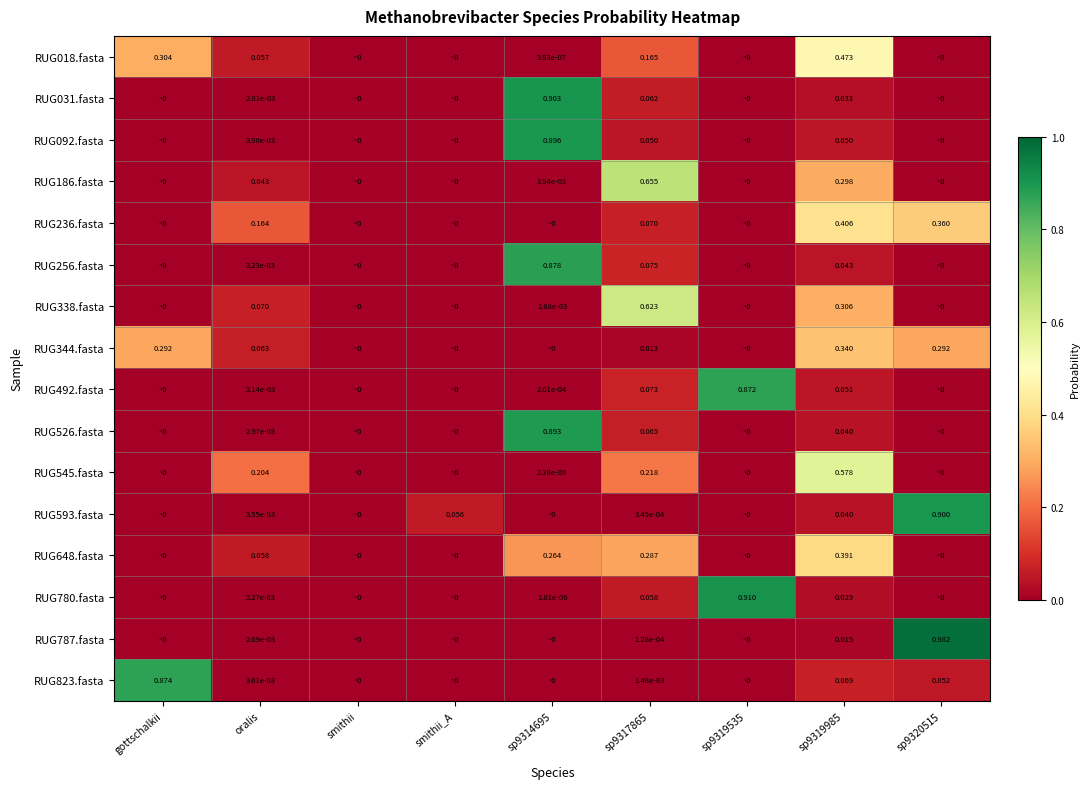

Rank the categories by RUG787.fasta value from lowest to highest.

gottschalkii, smithii, smithii_A, sp9314695, sp9319535, sp9317865, oralis, sp9319985, sp9320515